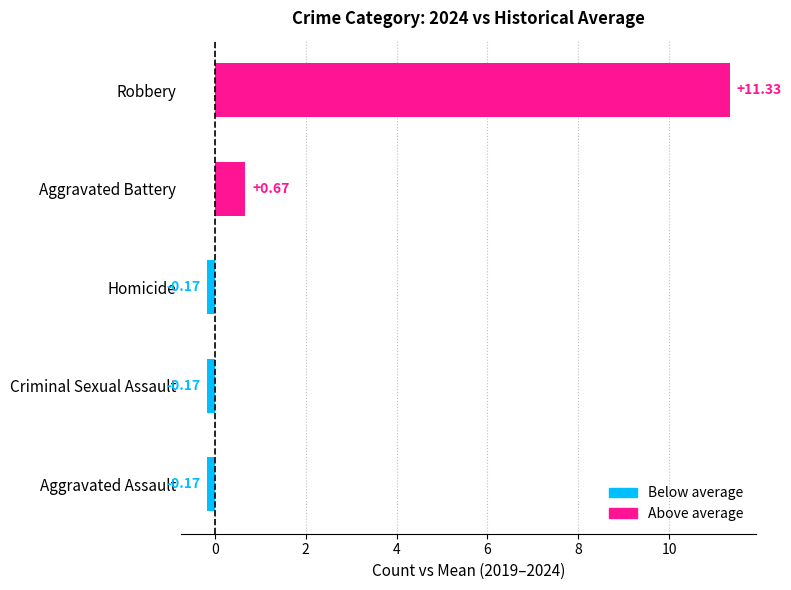

Where is the data nearest to the value 5?

Aggravated Battery